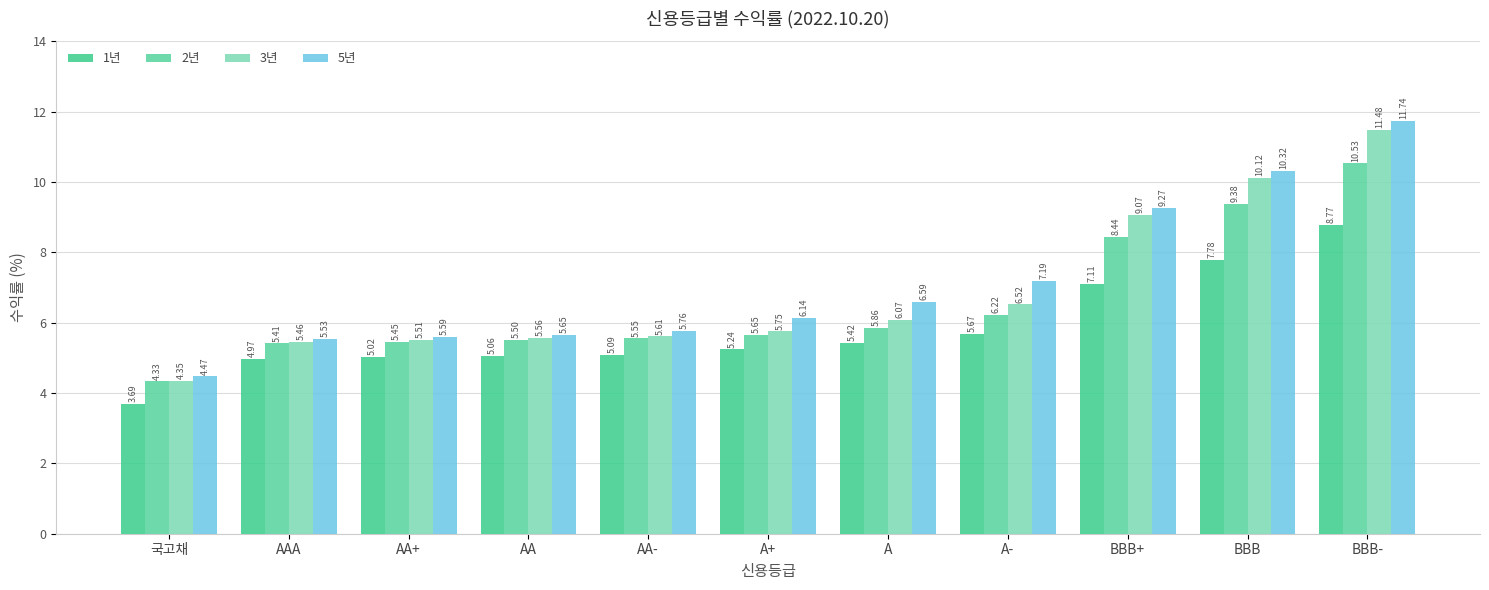

What position from the right is AA?

8